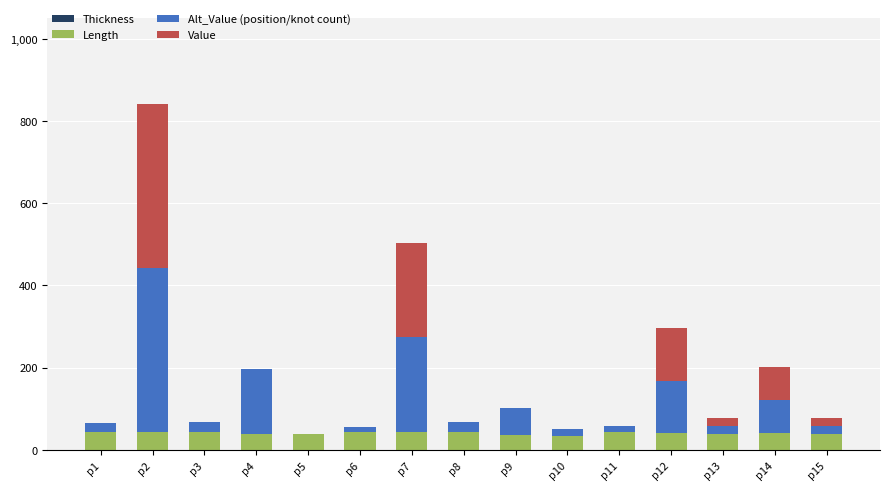

How many data points does each series have?

15